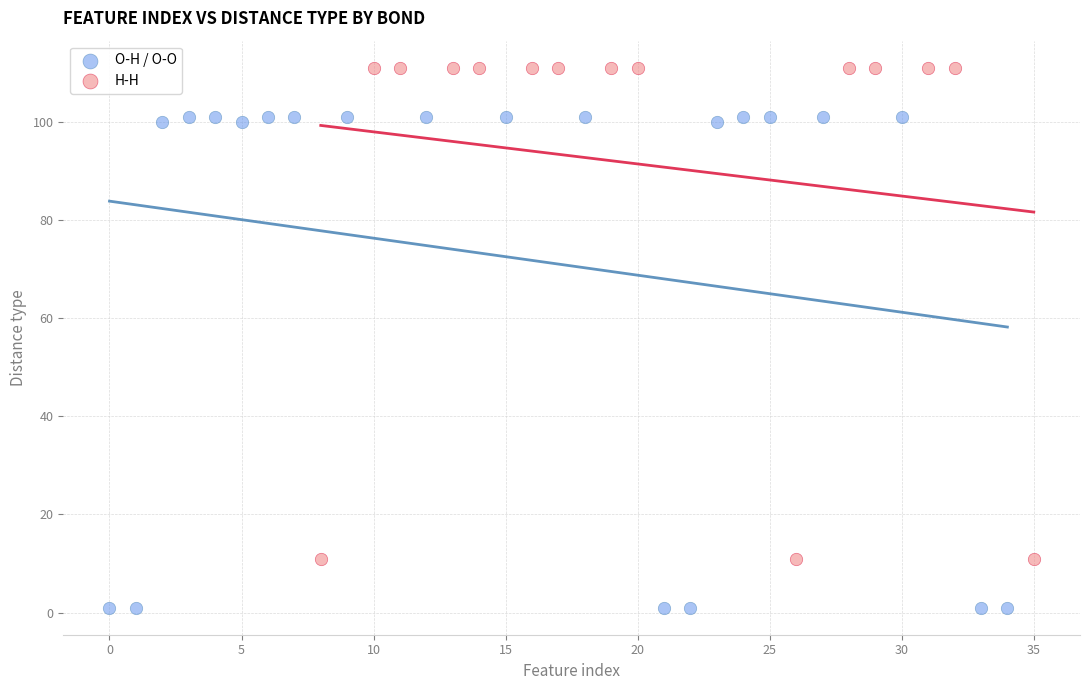

Which series reaches the maximum Y coordinate?

H-H